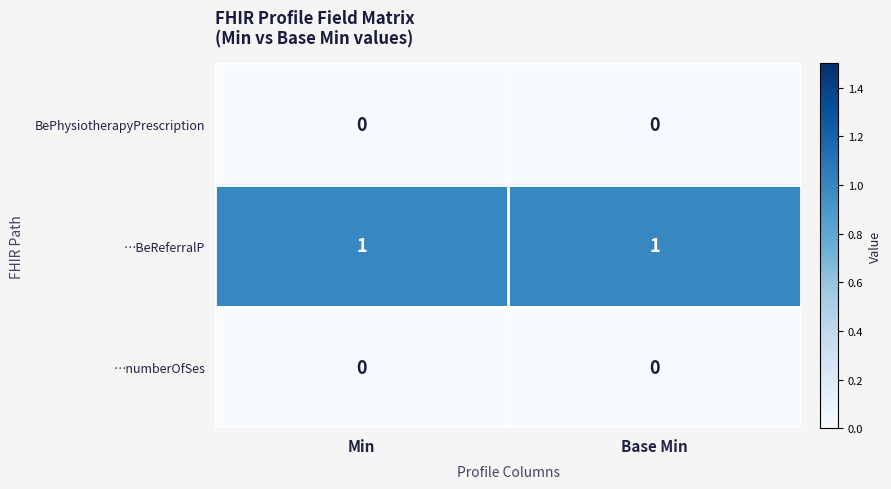

Reading left to right, extract all data points from this chart.

BePhysiotherapyPrescription: Min=0	Base Min=0
…BeReferralP: Min=1	Base Min=1
…numberOfSes: Min=0	Base Min=0